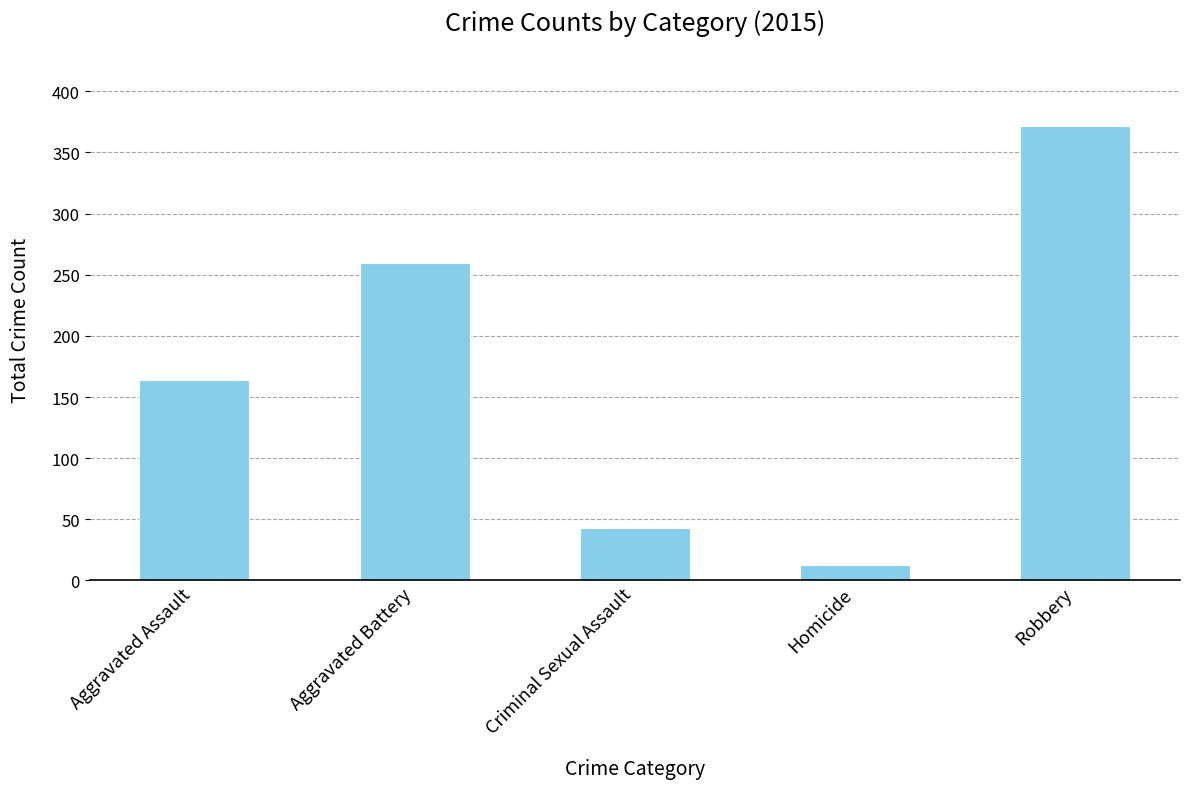

Does the chart contain stacked bars?

No